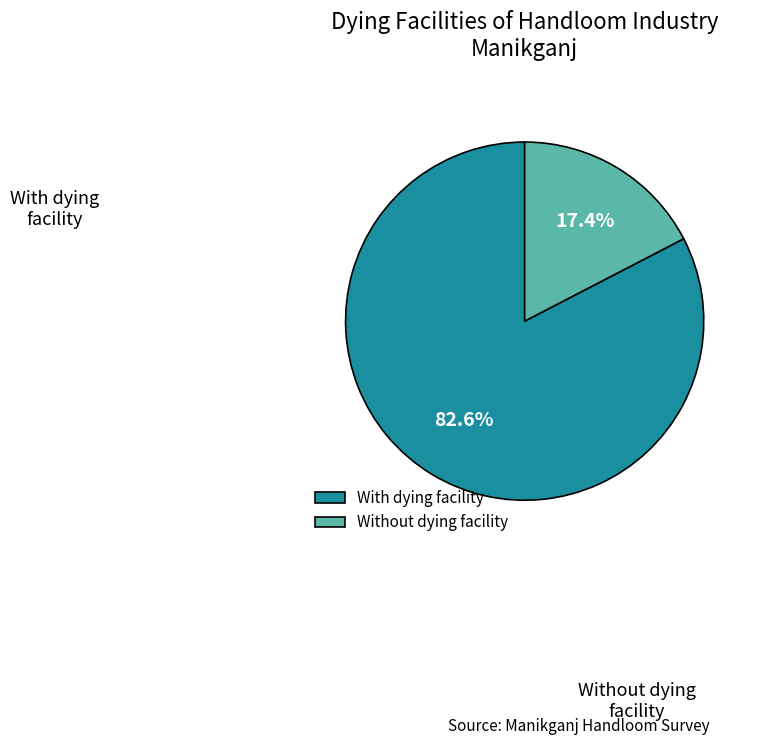

Which slice is the smallest?

Without dying facility